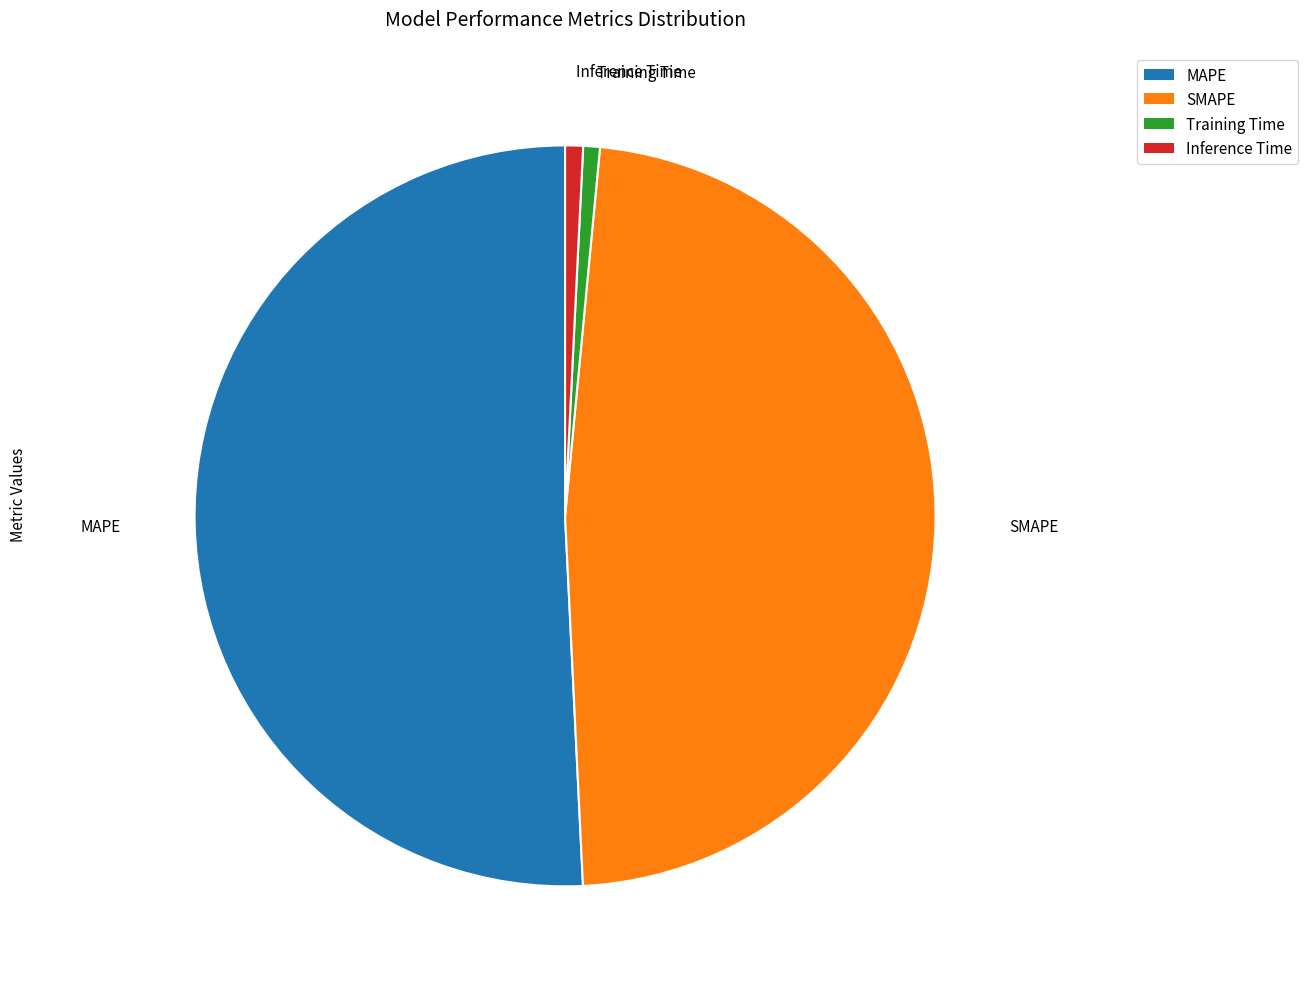

What is the ratio of the value at SMAPE to the value at MAPE?

0.9